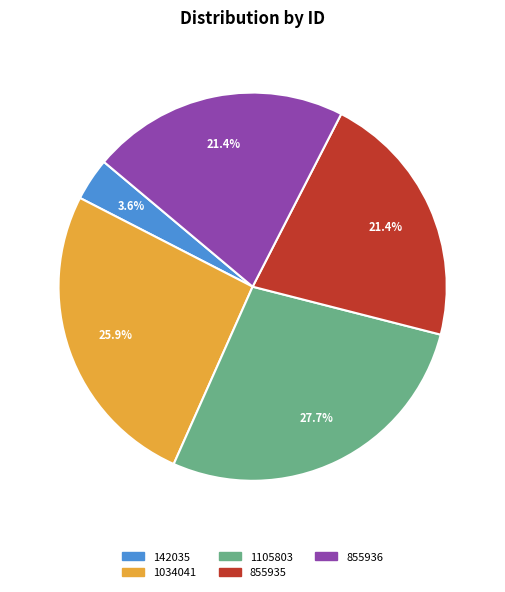

What is the total percentage of 1105803 and 855936?

49.1%